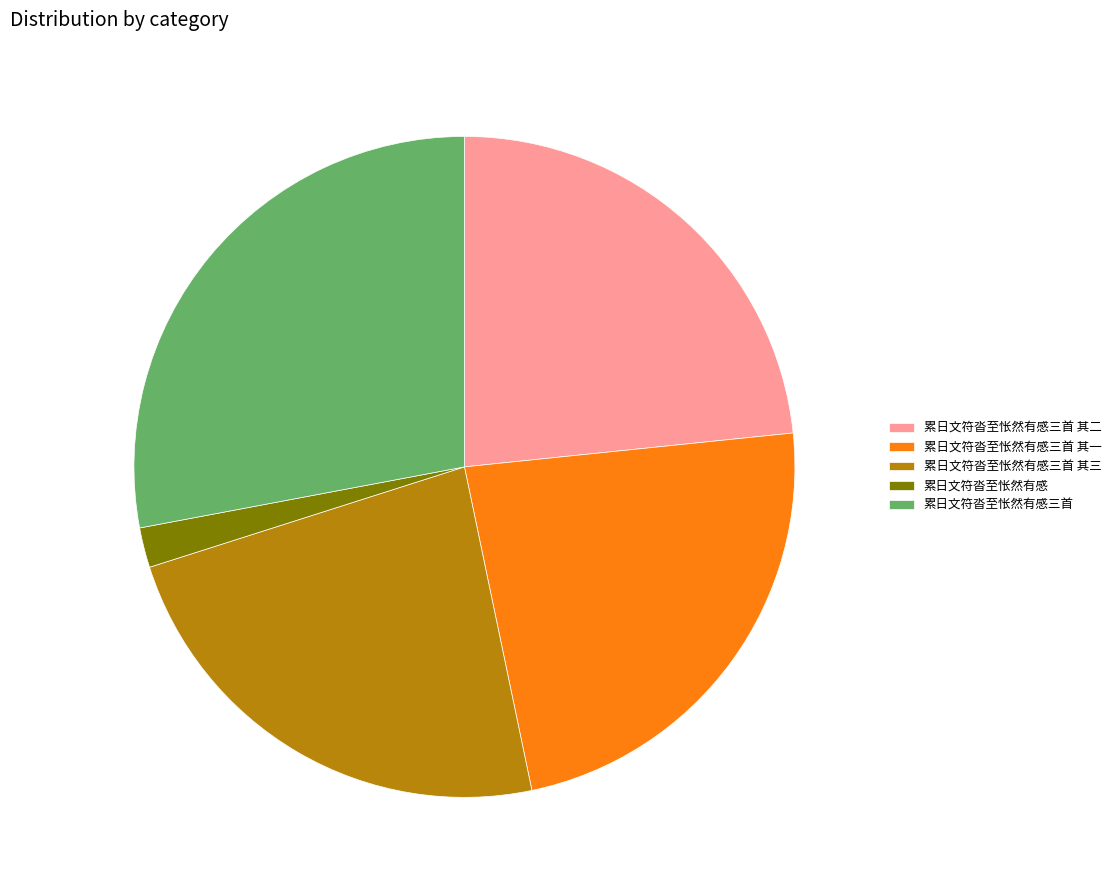

Is 累日文符沓至怅然有感三首 the majority of the pie?

No